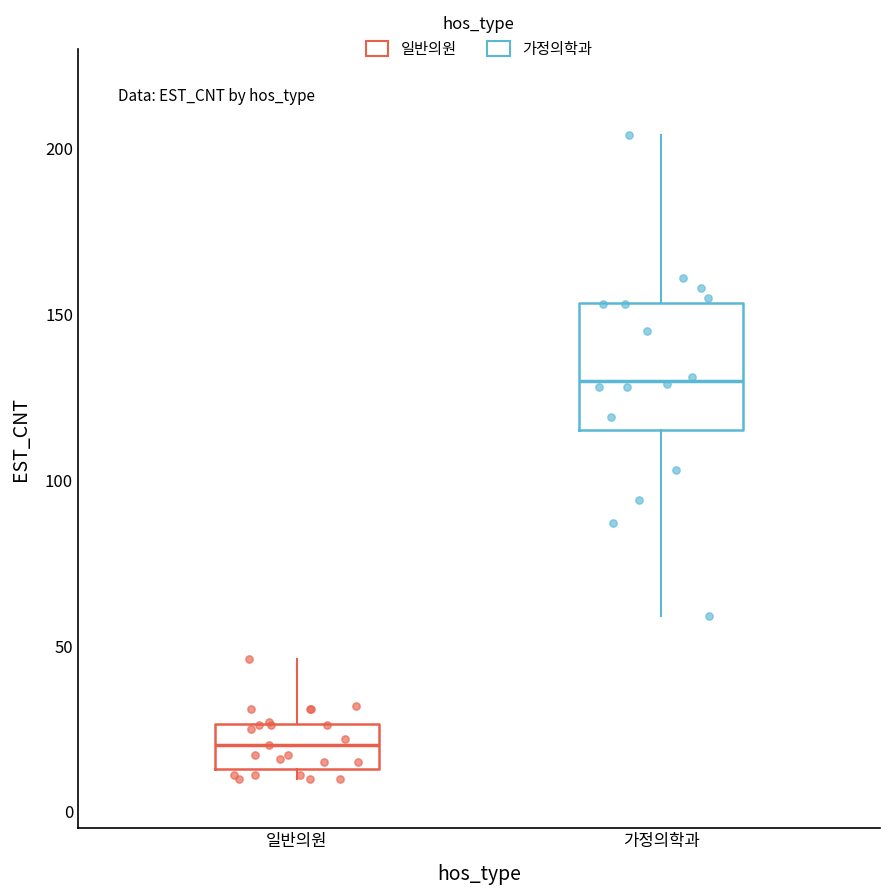

Which box has the lowest median line?

일반의원